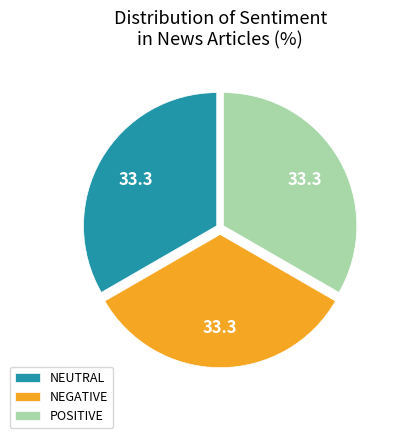

Does any single category account for the majority?

No